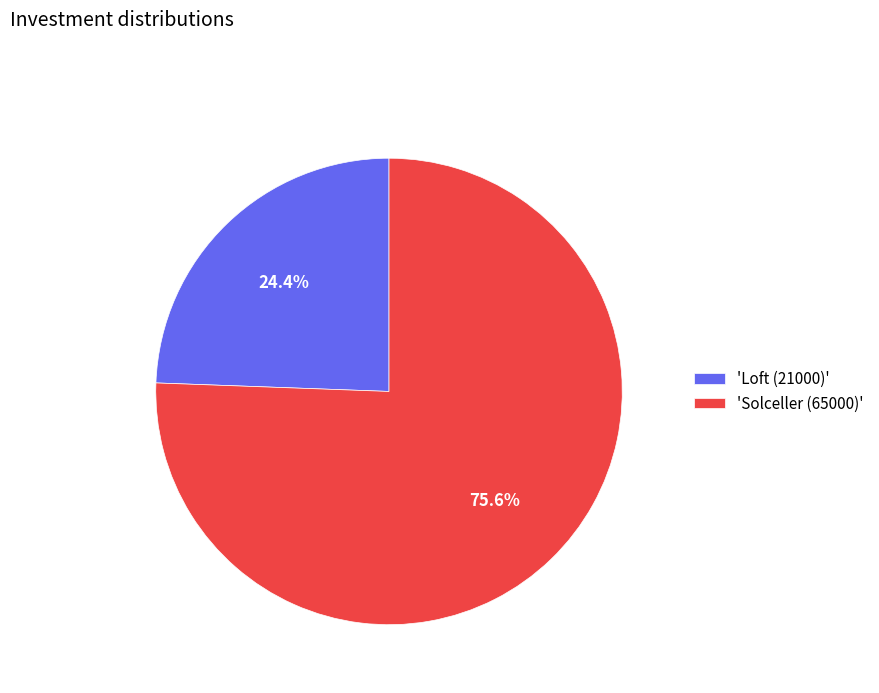

Which slice is the smallest?

'Loft (21000)'